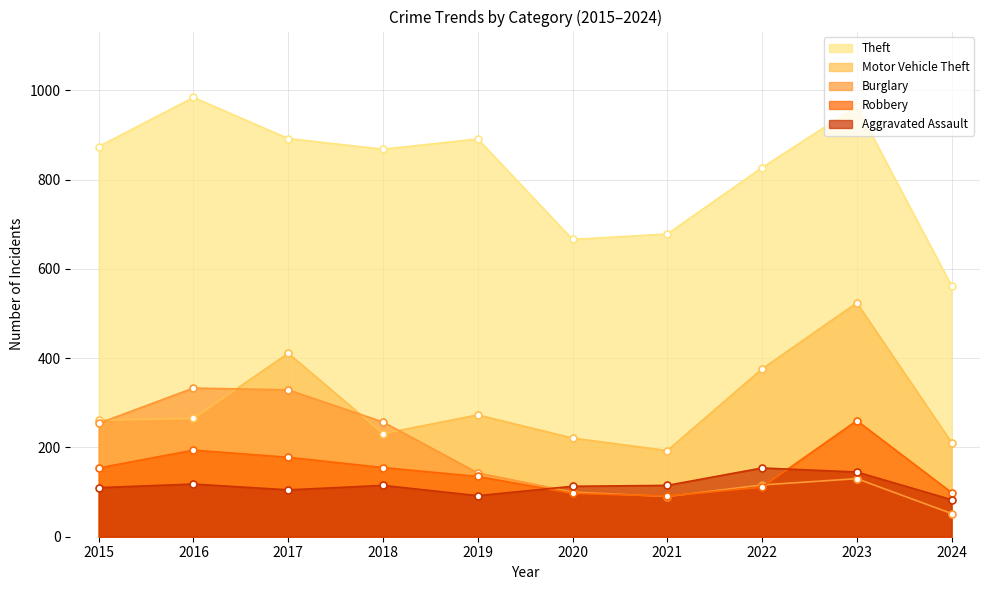

The Robbery series shows 103 at 2015. True or false?

False